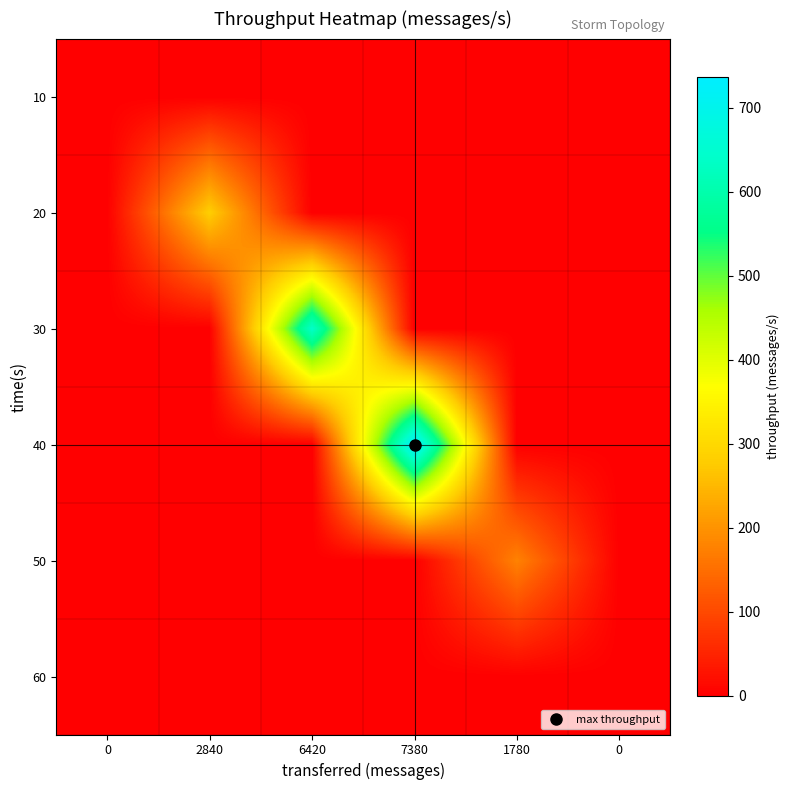

Reading left to right, list all the values displayed in this chart.

row_0: 0	0	0	0	0	0
row_1: 0	282	0	0	0	0
row_2: 0	0	640	0	0	0
row_3: 0	0	0	736	0	0
row_4: 0	0	0	0	177	0
row_5: 0	0	0	0	0	0